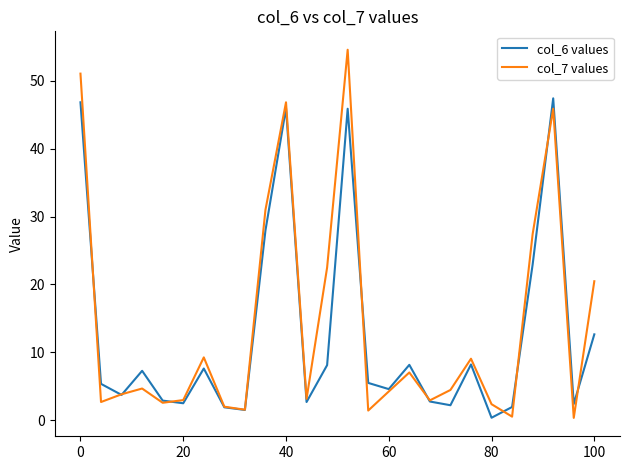

List the series in order of their peak value, highest first.

col_7 values, col_6 values